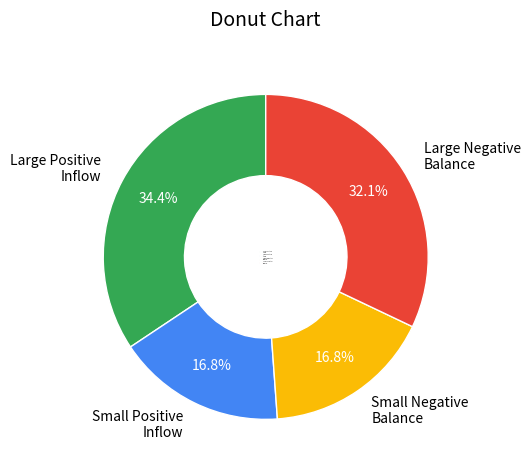

What percentage do Large Negative Balance and Small Positive Inflow together represent?

48.9%